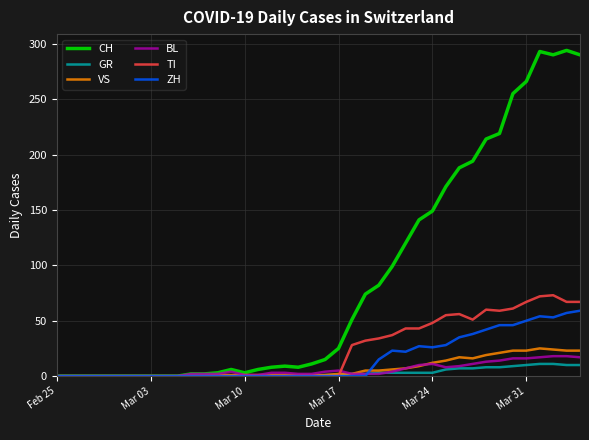

What is the greatest value displayed?

294